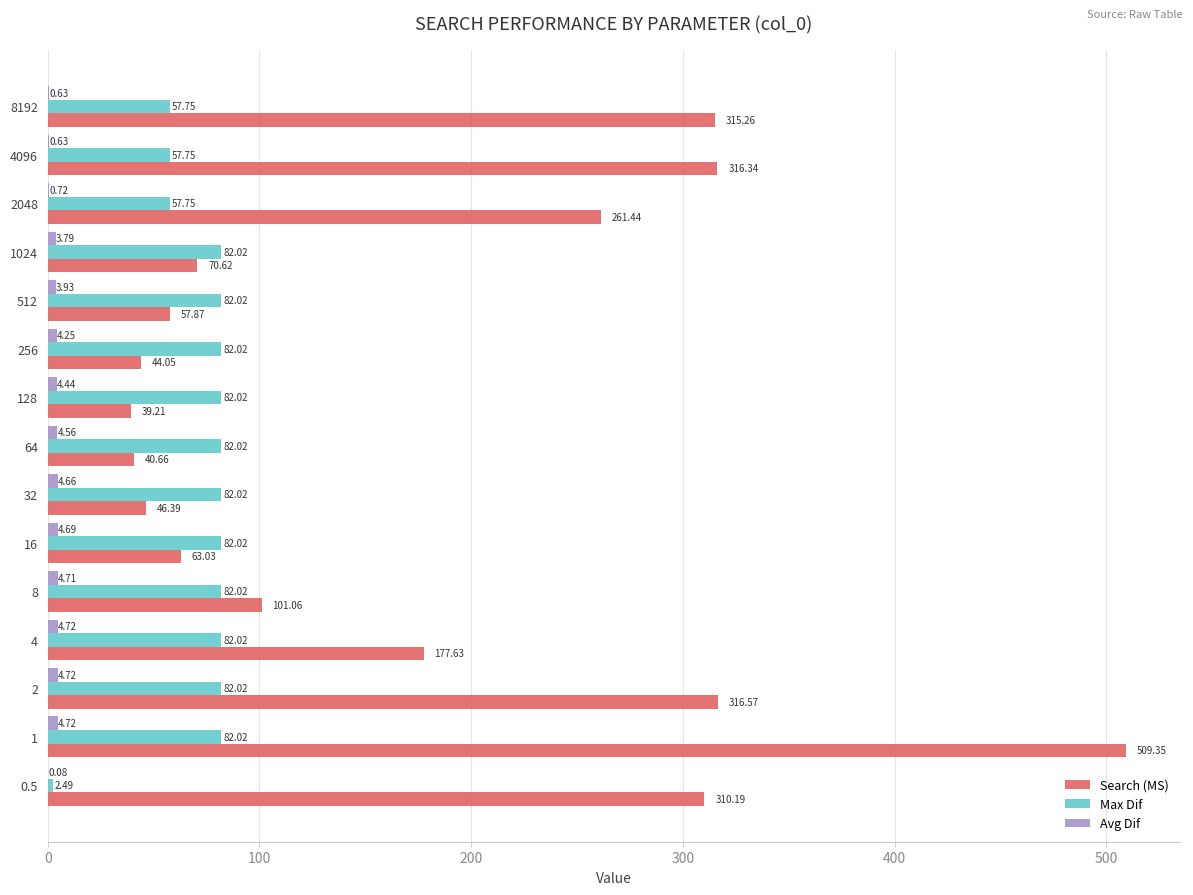

What is the total value across all series at 8192?

373.6